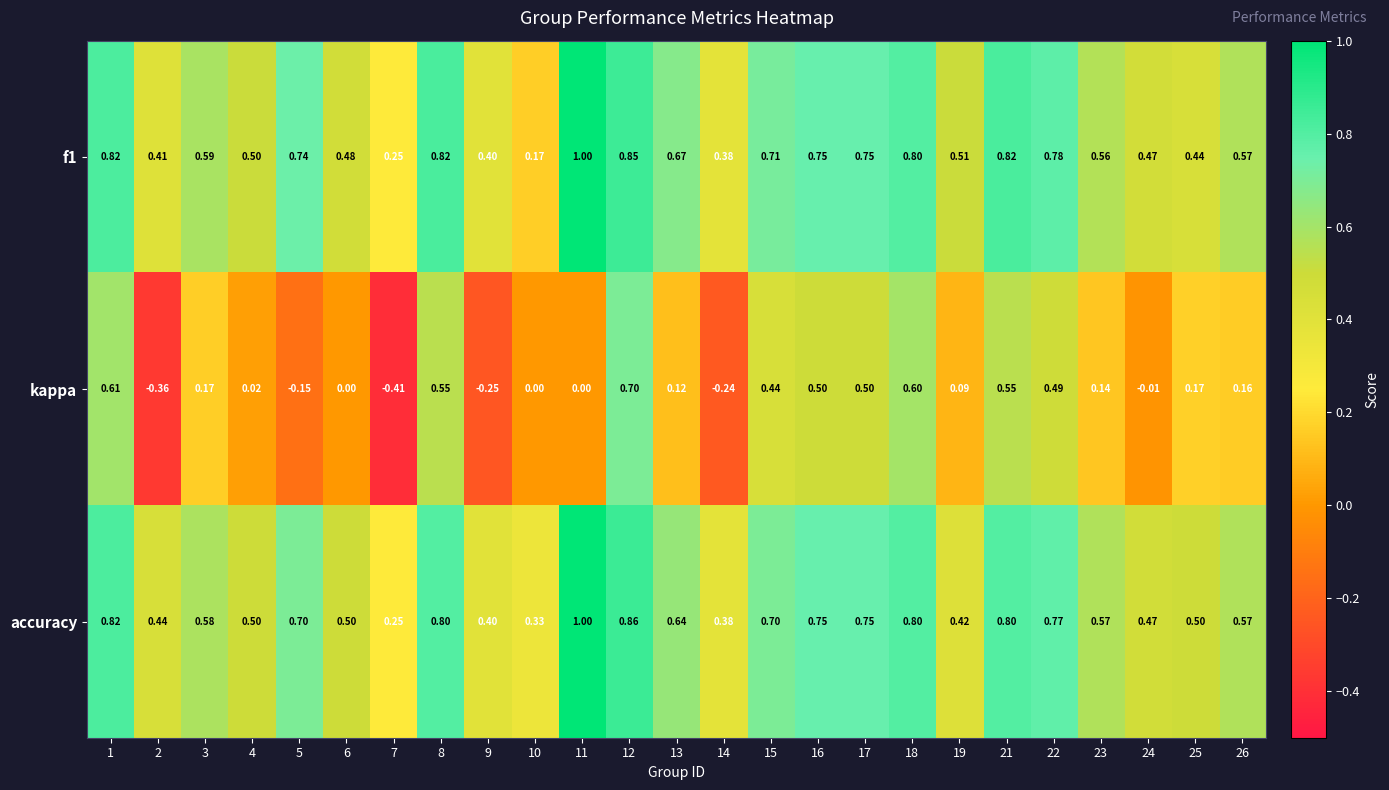

Which series changed the most between 4 and 25?

kappa